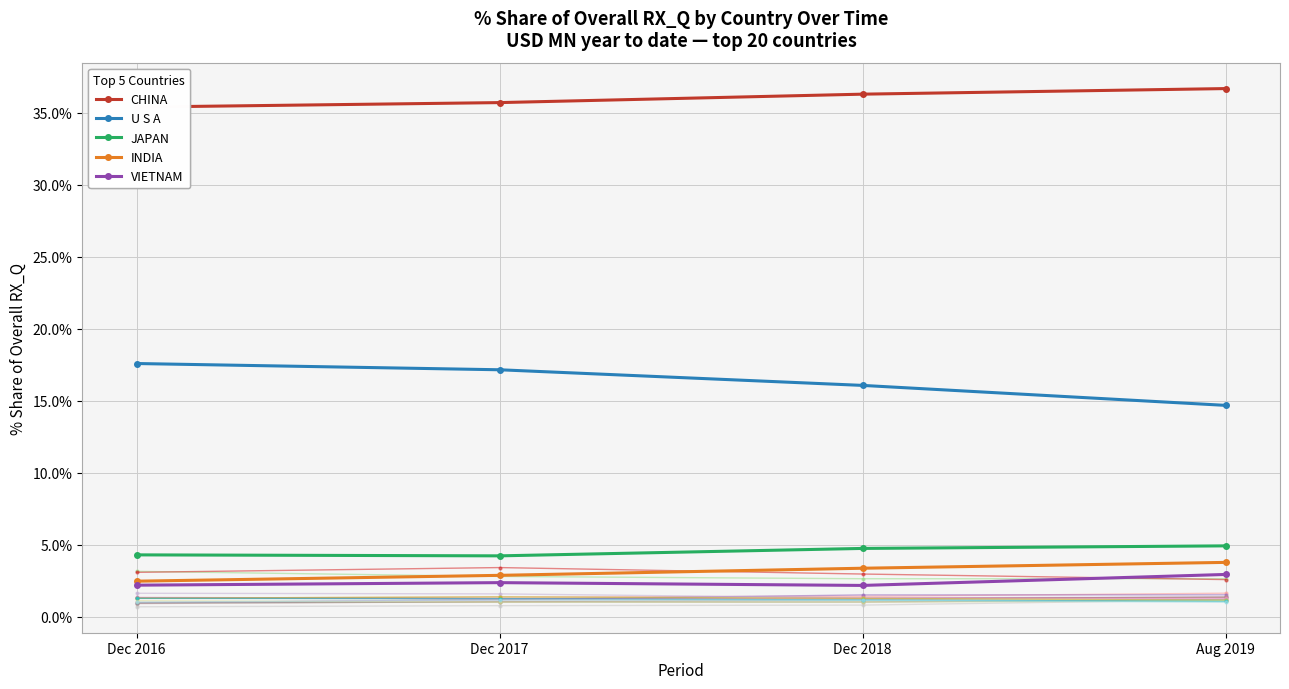

What is the minimum value shown in the chart?

0.7